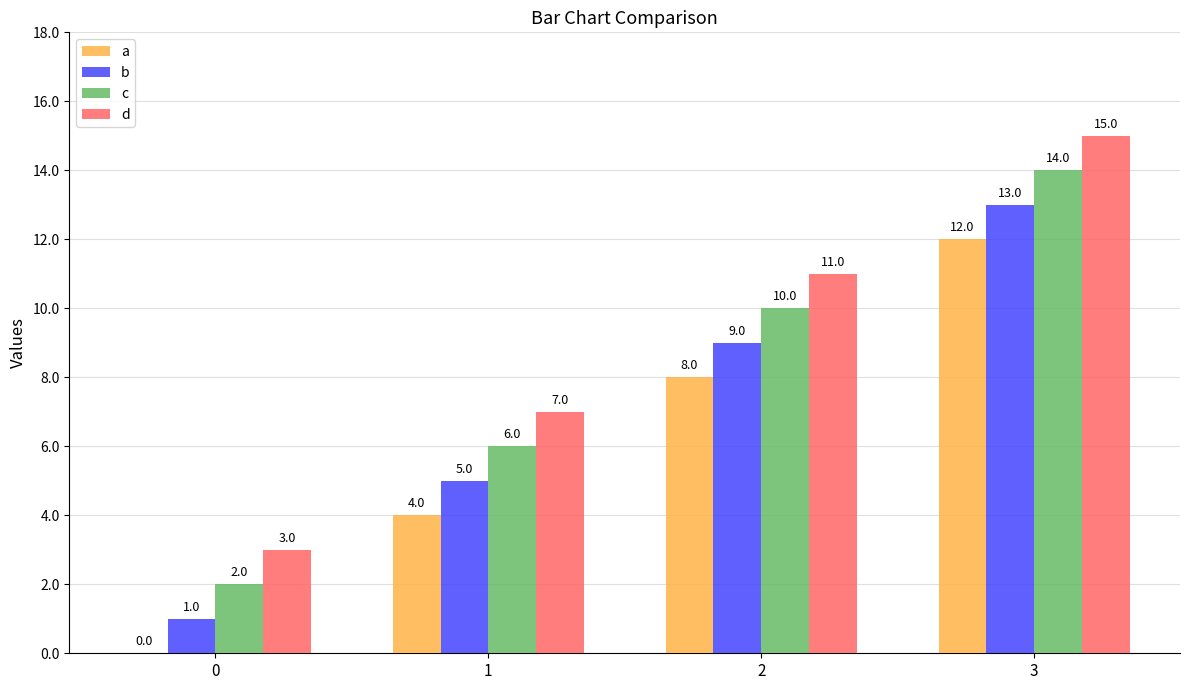

How many distinct data groups are displayed?

4